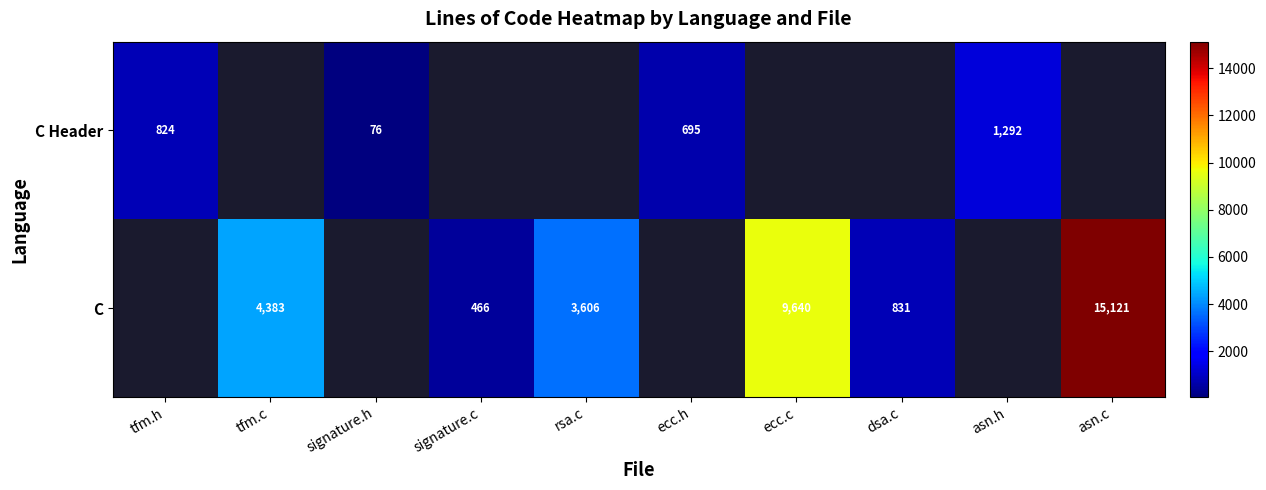

Is it true that C Header equals 102 at signature.h?

False